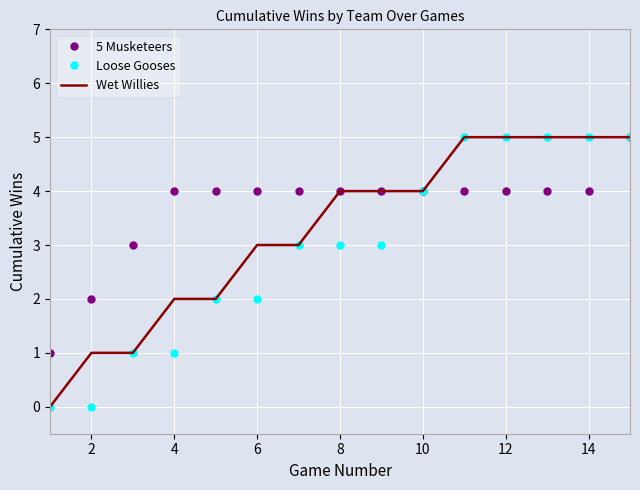

Count the Loose Gooses values in the range 1 to 5.

13